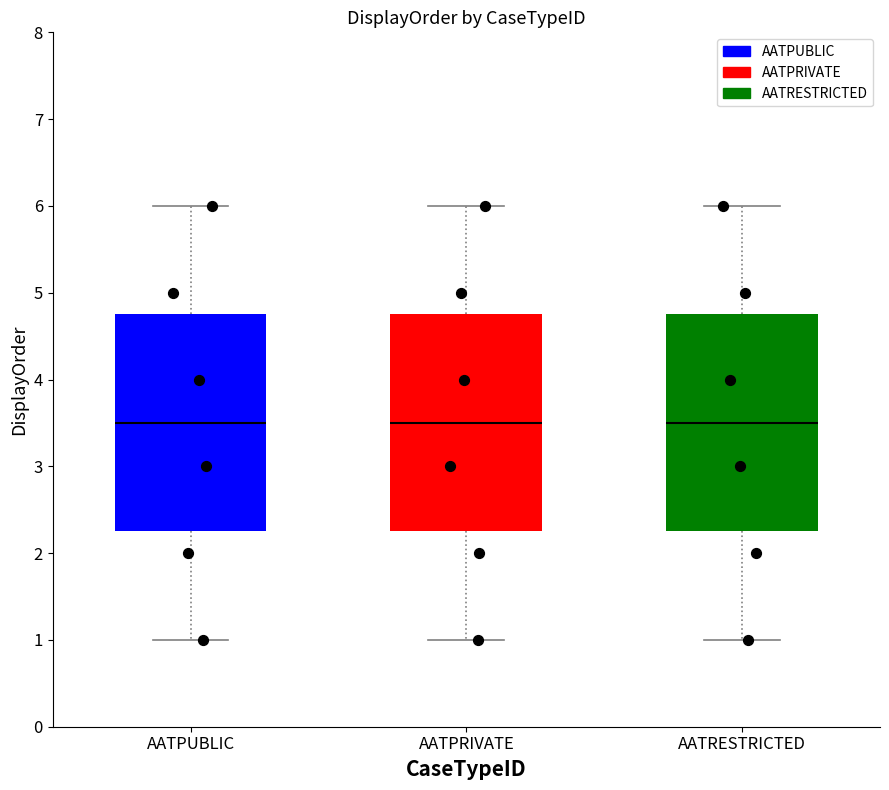

Reading left to right, read every box against the y-axis: the position of its median line, the range the box covers, and the ends of its whiskers. The values are not printed on the chart, so give them approximately, as read against the axis.

AATPUBLIC: median 3.5, box 2.3 to 4.8, whiskers 1.0 to 6.0
AATPRIVATE: median 3.5, box 2.3 to 4.8, whiskers 1.0 to 6.0
AATRESTRICTED: median 3.5, box 2.3 to 4.8, whiskers 1.0 to 6.0